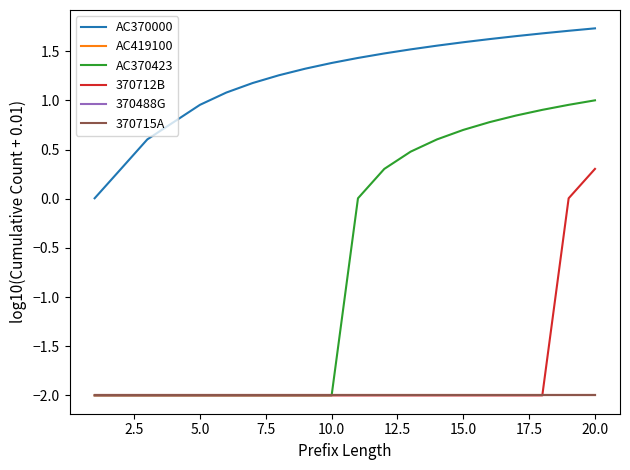

Does the chart display data point markers on the line(s)?

No